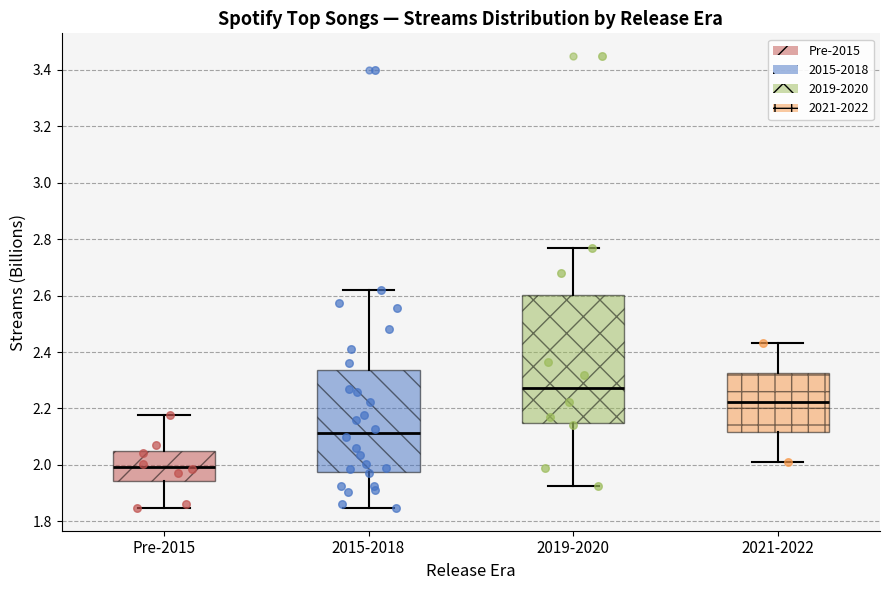

Which box is the tallest, from its lower edge to its upper edge?

2019-2020